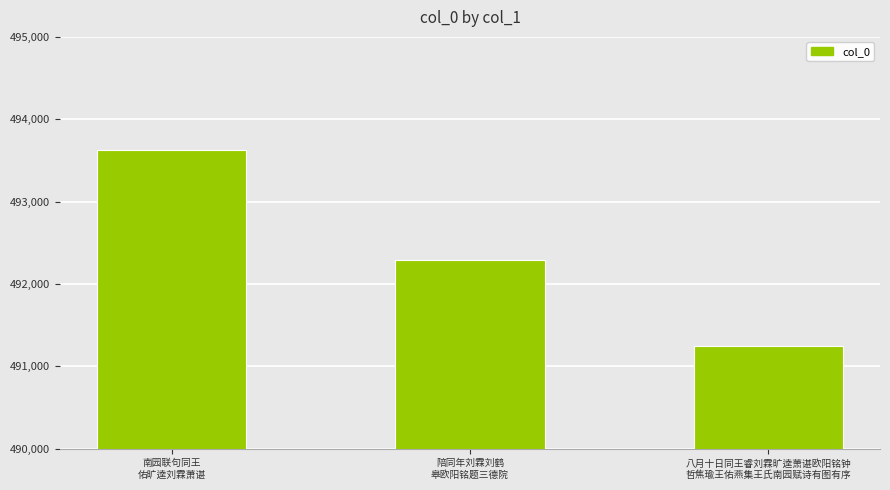

The chart shows a value of 678090 at 八月十日同王睿刘霖旷逵萧谌欧阳铭钟
哲焦瑜王佑燕集王氏南园赋诗有图有序. True or false?

False